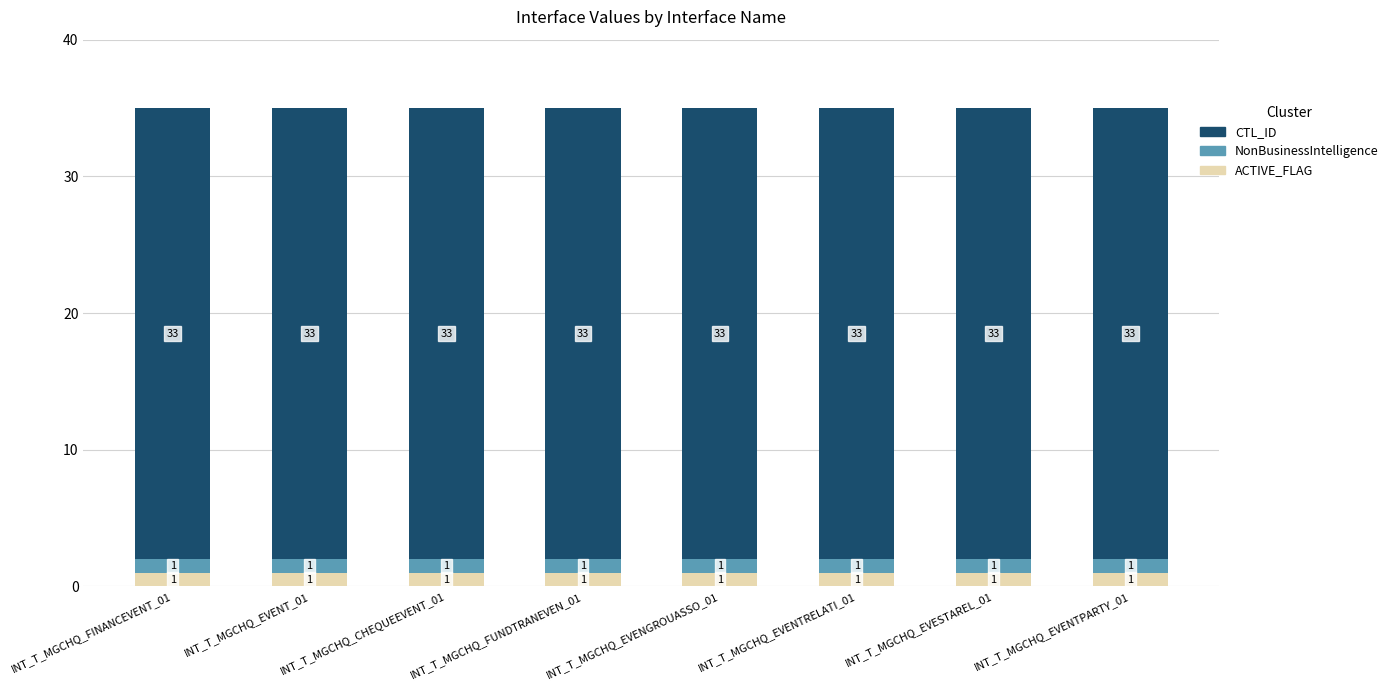

What is the sum of all ACTIVE_FLAG values?

8